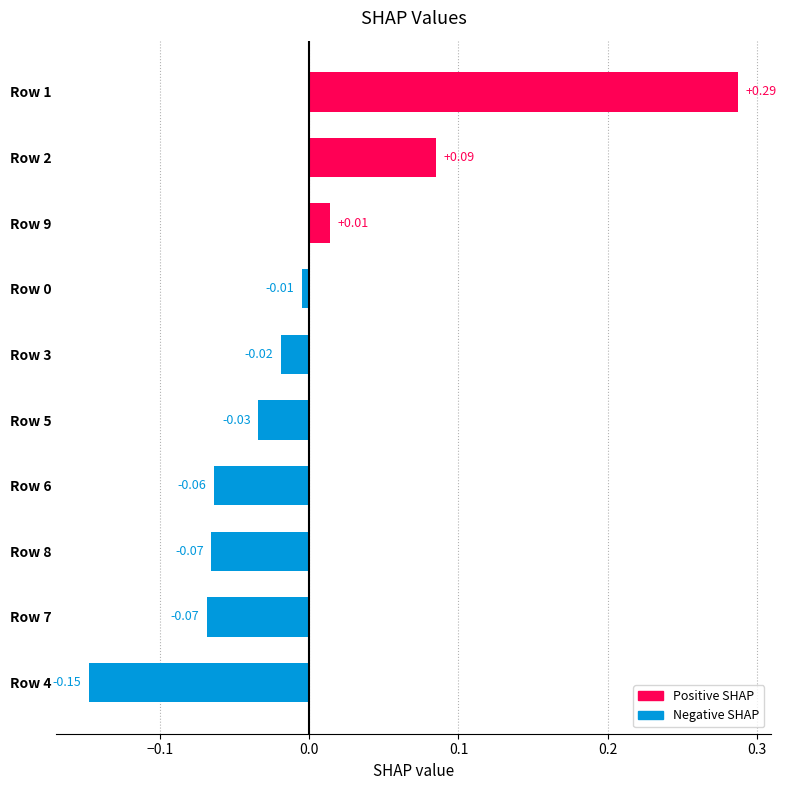

Count the number of data series in this chart.

1